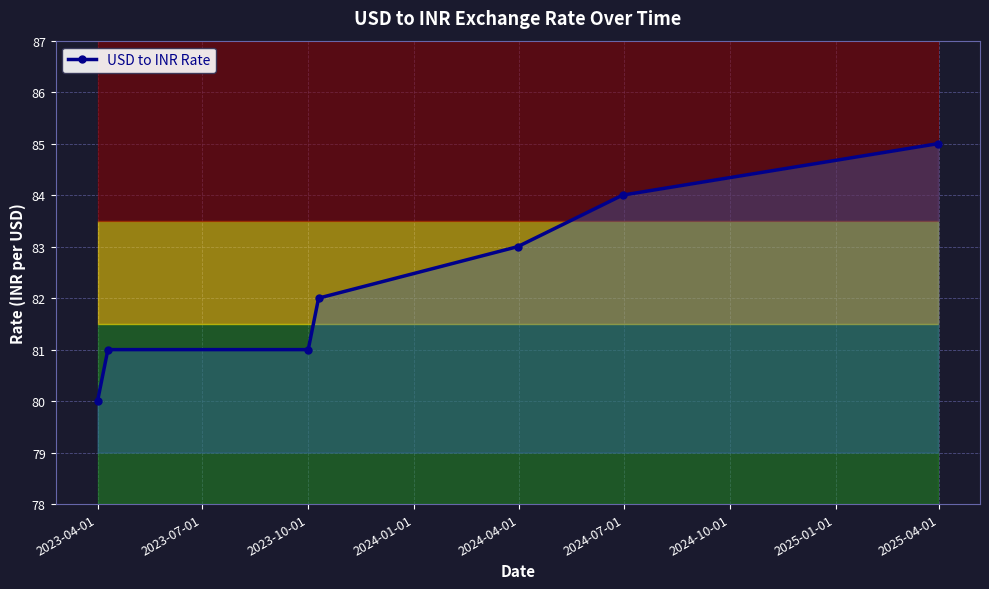

Count the number of data series in this chart.

1